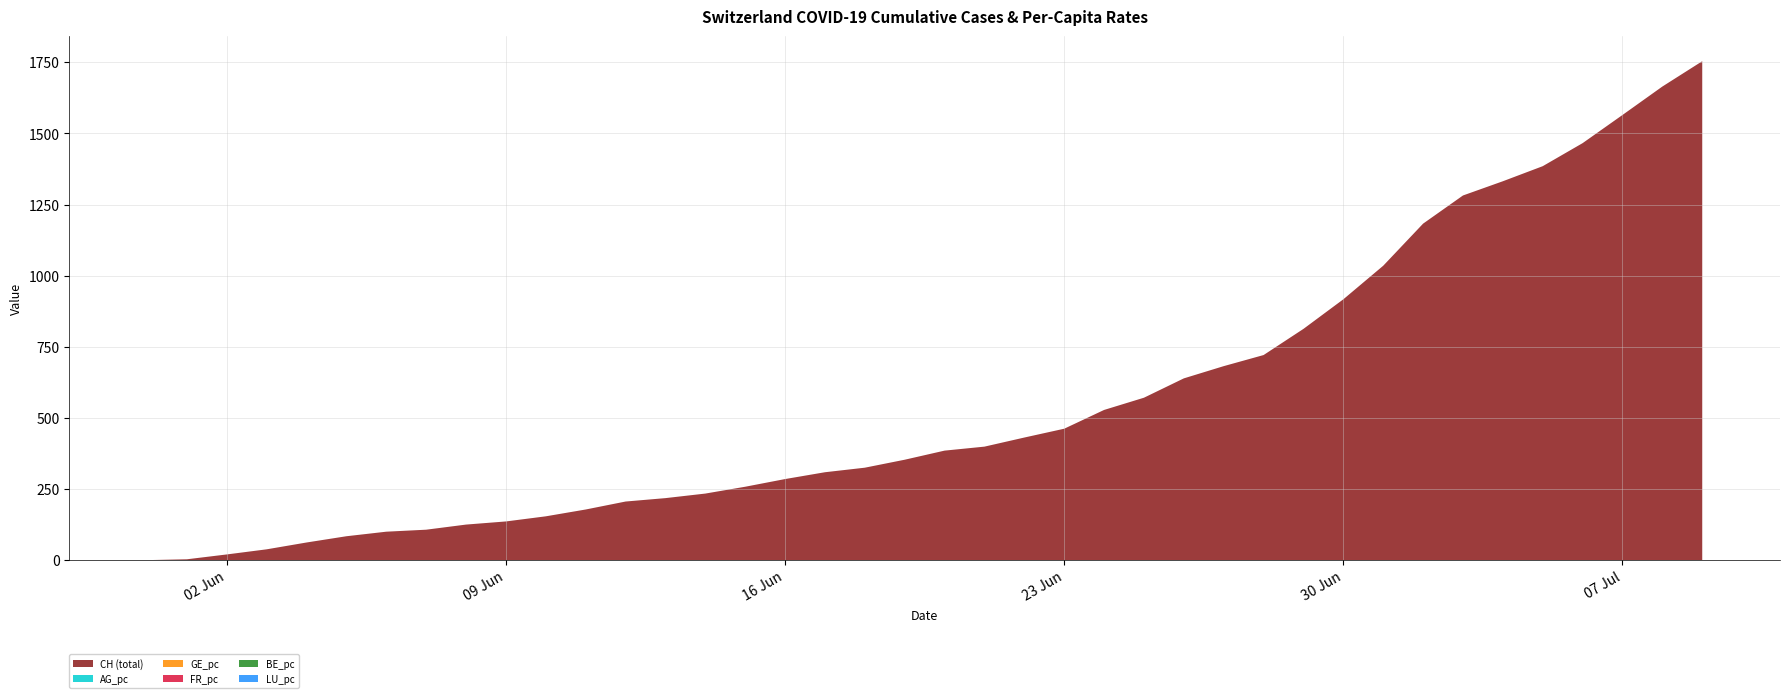

Reading left to right, transcribe all the data shown in this chart.

CH (total): 2020-05-31=0.0	2020-06-01=3.0	2020-06-02=20.0	2020-06-03=38.0	2020-06-04=62.0	2020-06-05=84.0	2020-06-06=100.0	2020-06-07=107.0	2020-06-08=125.0	2020-06-09=136.0	2020-06-10=154.0	2020-06-11=178.0	2020-06-12=206.0	2020-06-13=218.0	2020-06-14=234.0	2020-06-15=258.0	2020-06-16=285.0	2020-06-17=309.0	2020-06-18=325.0	2020-06-19=353.0	2020-06-20=385.0	2020-06-21=399.0	2020-06-22=431.0	2020-06-23=462.0	2020-06-24=528.0	2020-06-25=571.0	2020-06-26=639.0	2020-06-27=682.0	2020-06-28=721.0	2020-06-29=813.0	2020-06-30=917.0	2020-07-01=1035.0	2020-07-02=1183.0	2020-07-03=1282.0	2020-07-04=1332.0	2020-07-05=1385.0	2020-07-06=1466.0	2020-07-07=1565.0	2020-07-08=1665.0	2020-07-09=1754.0
AG_pc: 2020-05-31=0.0	2020-06-01=0.0	2020-06-02=0.0	2020-06-03=0.0	2020-06-04=0.0	2020-06-05=0.0	2020-06-06=0.0	2020-06-07=0.0	2020-06-08=0.0	2020-06-09=0.0	2020-06-10=0.0	2020-06-11=0.0	2020-06-12=0.0	2020-06-13=0.0	2020-06-14=0.0	2020-06-15=0.0	2020-06-16=0.0	2020-06-17=0.0	2020-06-18=0.0	2020-06-19=0.0	2020-06-20=0.0	2020-06-21=0.0	2020-06-22=0.0	2020-06-23=0.0	2020-06-24=0.0	2020-06-25=0.0	2020-06-26=0.0	2020-06-27=0.0	2020-06-28=0.0	2020-06-29=0.0	2020-06-30=0.0	2020-07-01=0.0	2020-07-02=0.0	2020-07-03=0.0	2020-07-04=0.0	2020-07-05=0.0	2020-07-06=0.0	2020-07-07=0.0	2020-07-08=0.0	2020-07-09=0.0
GE_pc: 2020-05-31=0.0	2020-06-01=0.0	2020-06-02=0.0	2020-06-03=0.0	2020-06-04=0.0	2020-06-05=0.0	2020-06-06=0.0	2020-06-07=0.0	2020-06-08=0.0	2020-06-09=0.0	2020-06-10=0.0	2020-06-11=0.0	2020-06-12=0.0	2020-06-13=0.0	2020-06-14=0.0	2020-06-15=0.0	2020-06-16=0.0	2020-06-17=0.0	2020-06-18=0.0	2020-06-19=0.0	2020-06-20=0.0	2020-06-21=0.0	2020-06-22=0.0	2020-06-23=0.0	2020-06-24=0.0	2020-06-25=0.0	2020-06-26=0.0	2020-06-27=0.0	2020-06-28=0.0	2020-06-29=0.0	2020-06-30=0.0	2020-07-01=0.0	2020-07-02=0.0	2020-07-03=0.0	2020-07-04=0.0	2020-07-05=0.0	2020-07-06=0.0	2020-07-07=0.0	2020-07-08=0.0	2020-07-09=0.0
FR_pc: 2020-05-31=0.0	2020-06-01=0.0	2020-06-02=0.0	2020-06-03=0.0	2020-06-04=0.0	2020-06-05=0.0	2020-06-06=0.0	2020-06-07=0.0	2020-06-08=0.0	2020-06-09=0.0	2020-06-10=0.0	2020-06-11=0.0	2020-06-12=0.0	2020-06-13=0.0	2020-06-14=0.0	2020-06-15=0.0	2020-06-16=0.0	2020-06-17=0.0	2020-06-18=0.0	2020-06-19=0.0	2020-06-20=0.0	2020-06-21=0.0	2020-06-22=0.0	2020-06-23=0.0	2020-06-24=0.0	2020-06-25=0.0	2020-06-26=0.0	2020-06-27=0.0	2020-06-28=0.0	2020-06-29=0.0	2020-06-30=0.0	2020-07-01=0.0	2020-07-02=0.0	2020-07-03=0.0	2020-07-04=0.0	2020-07-05=0.0	2020-07-06=0.0	2020-07-07=0.0	2020-07-08=0.0	2020-07-09=0.0
BE_pc: 2020-05-31=0.0	2020-06-01=0.0	2020-06-02=0.0	2020-06-03=0.0	2020-06-04=0.0	2020-06-05=0.0	2020-06-06=0.0	2020-06-07=0.0	2020-06-08=0.0	2020-06-09=0.0	2020-06-10=0.0	2020-06-11=0.0	2020-06-12=0.0	2020-06-13=0.0	2020-06-14=0.0	2020-06-15=0.0	2020-06-16=0.0	2020-06-17=0.0	2020-06-18=0.0	2020-06-19=0.0	2020-06-20=0.0	2020-06-21=0.0	2020-06-22=0.0	2020-06-23=0.0	2020-06-24=0.0	2020-06-25=0.0	2020-06-26=0.0	2020-06-27=0.0	2020-06-28=0.0	2020-06-29=0.0	2020-06-30=0.0	2020-07-01=0.0	2020-07-02=0.0	2020-07-03=0.0	2020-07-04=0.0	2020-07-05=0.0	2020-07-06=0.0	2020-07-07=0.0	2020-07-08=0.0	2020-07-09=0.0
LU_pc: 2020-05-31=0.0	2020-06-01=0.0	2020-06-02=0.0	2020-06-03=0.0	2020-06-04=0.0	2020-06-05=0.0	2020-06-06=0.0	2020-06-07=0.0	2020-06-08=0.0	2020-06-09=0.0	2020-06-10=0.0	2020-06-11=0.0	2020-06-12=0.0	2020-06-13=0.0	2020-06-14=0.0	2020-06-15=0.0	2020-06-16=0.0	2020-06-17=0.0	2020-06-18=0.0	2020-06-19=0.0	2020-06-20=0.0	2020-06-21=0.0	2020-06-22=0.0	2020-06-23=0.0	2020-06-24=0.0	2020-06-25=0.0	2020-06-26=0.0	2020-06-27=0.0	2020-06-28=0.0	2020-06-29=0.0	2020-06-30=0.0	2020-07-01=0.0	2020-07-02=0.0	2020-07-03=0.0	2020-07-04=0.0	2020-07-05=0.0	2020-07-06=0.0	2020-07-07=0.0	2020-07-08=0.0	2020-07-09=0.0